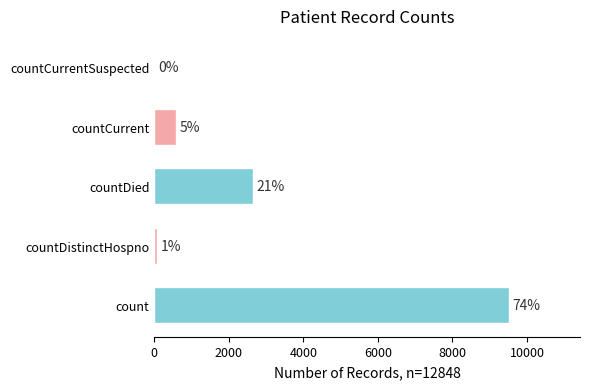

Are the bars horizontal?

Yes